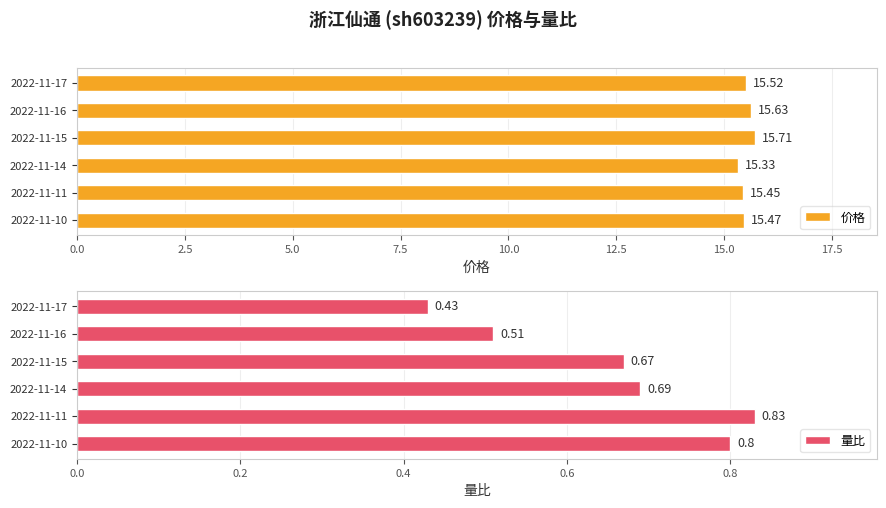

What are all the series names shown in the legend?

价格, 量比